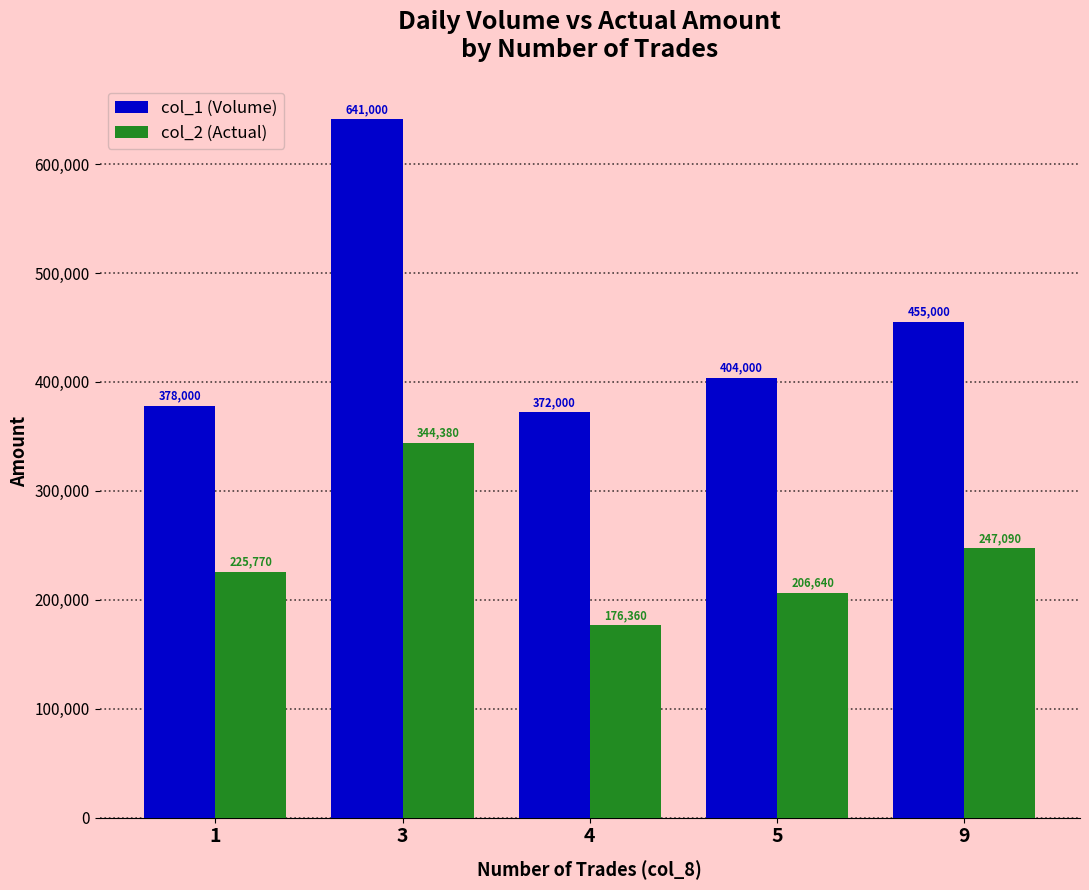

Is the value of col_2 (Actual) at 3 greater than the value of col_1 (Volume) at 1?

No